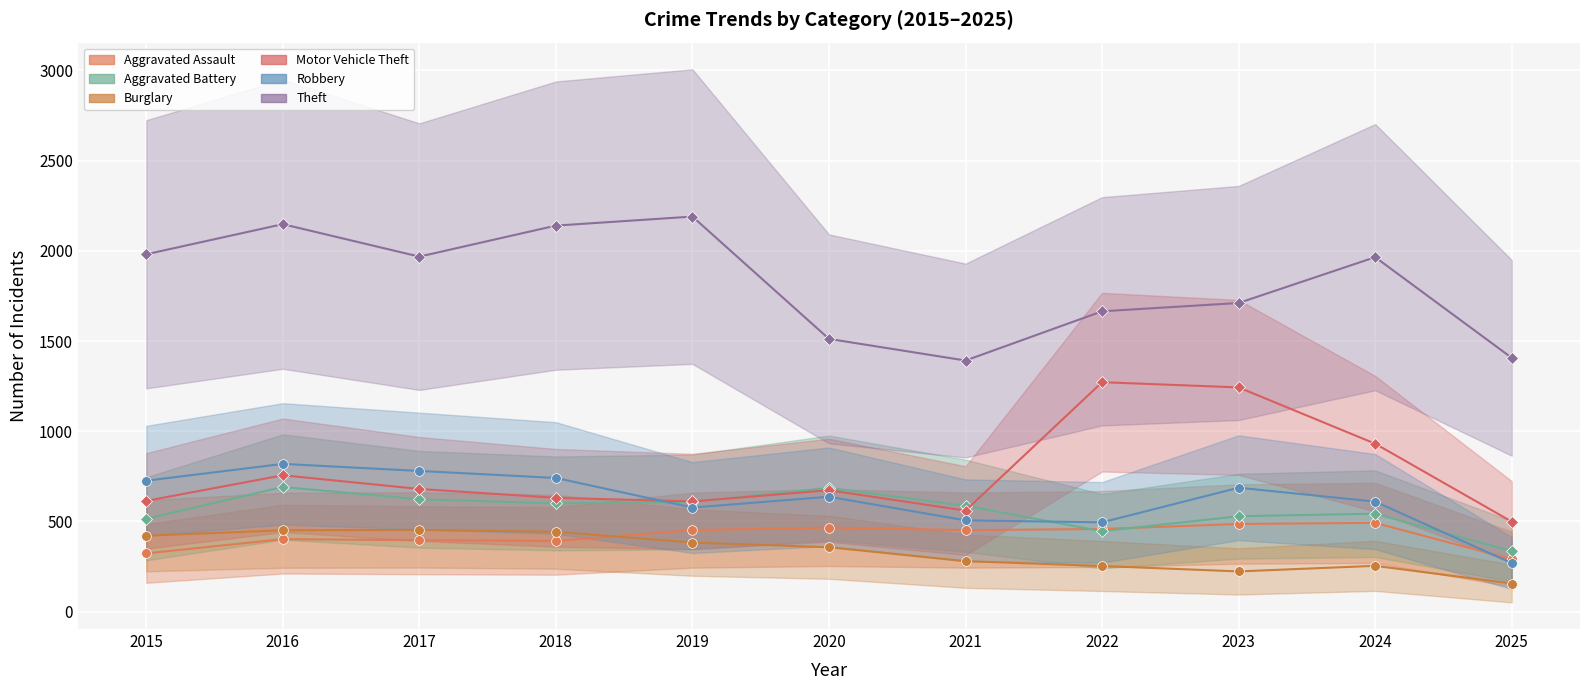

Is it true that Theft equals 874 at 2025?

False